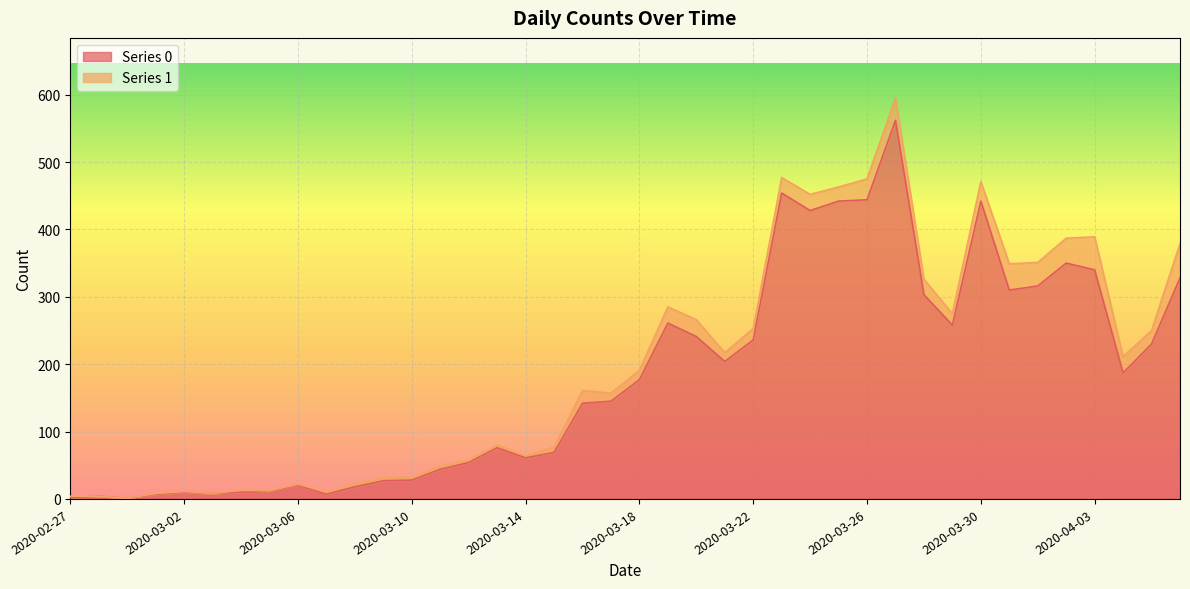

Where is the first local maximum?

2020-02-28